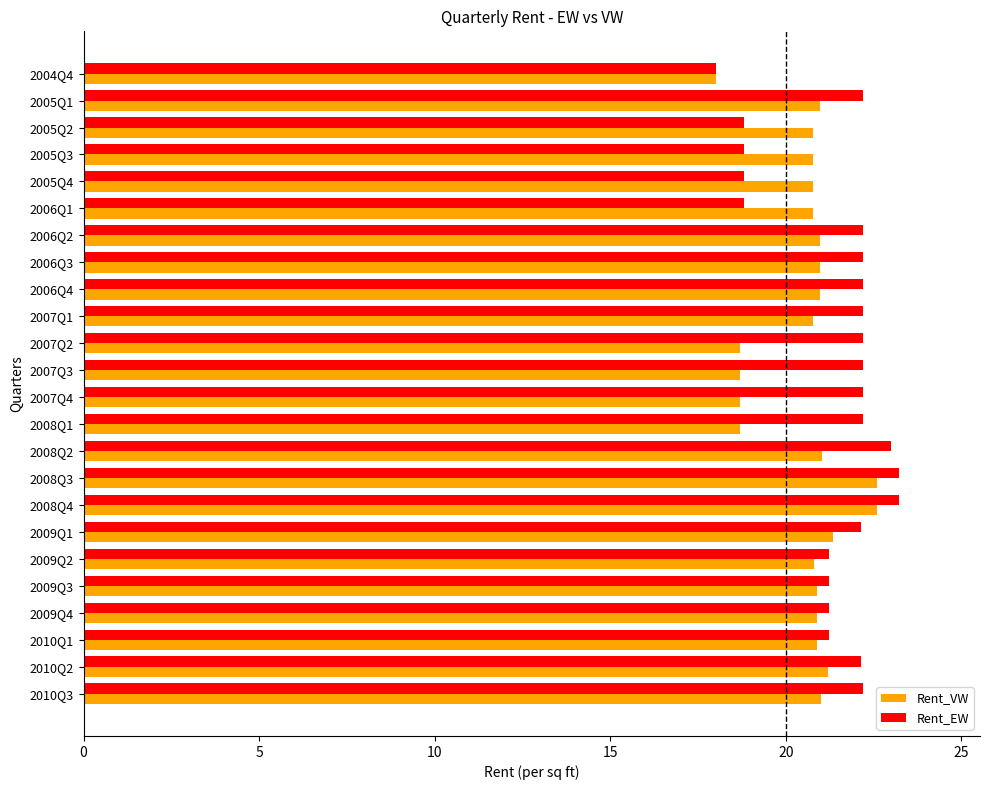

What is the sum of the Rent_VW values at 2007Q1 and 2006Q3?

41.7